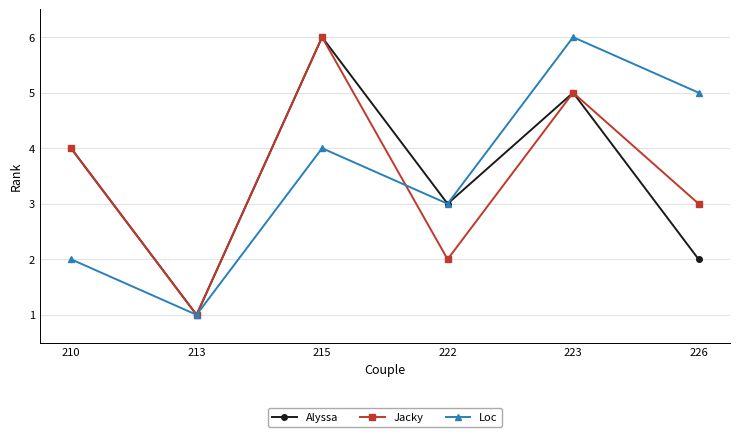

What is the difference between the maximum and minimum values in the Alyssa series?

5